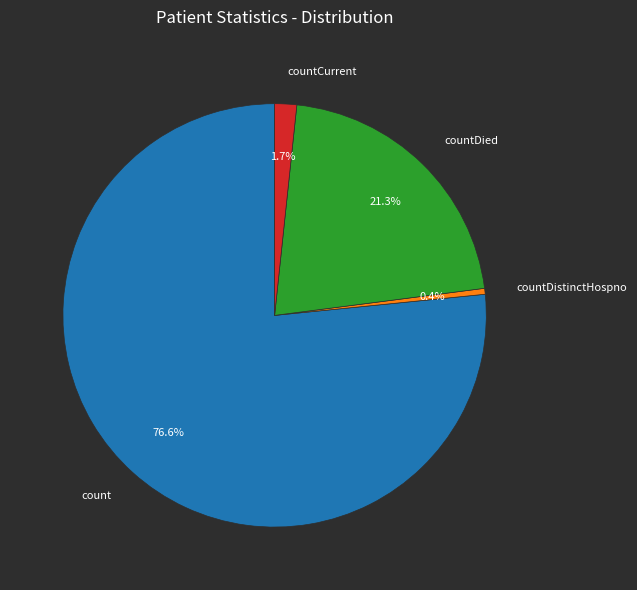

Between countDied and countDistinctHospno, which is larger?

countDied